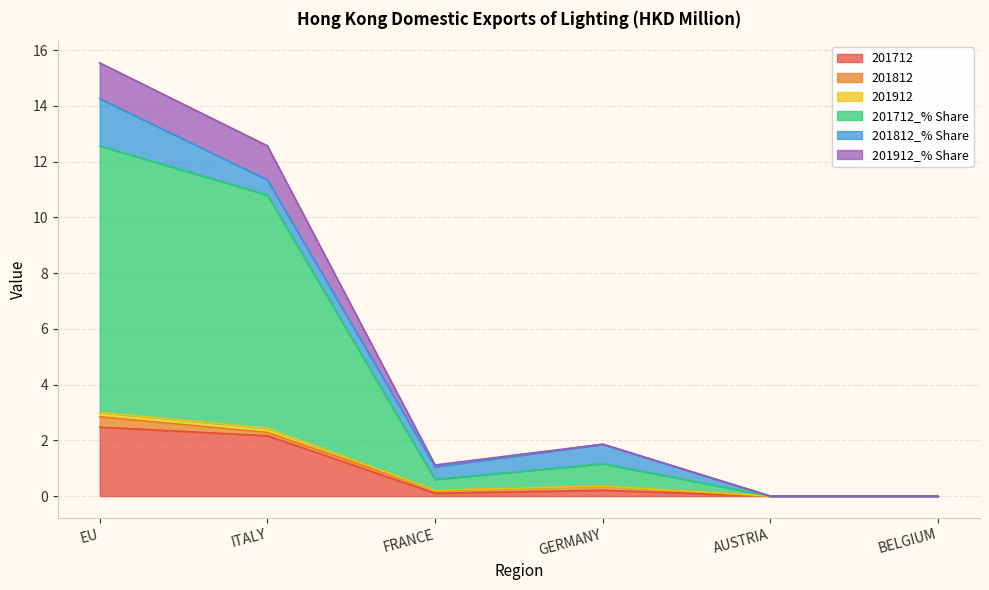

At which category does 201712 reach its first local peak?

GERMANY